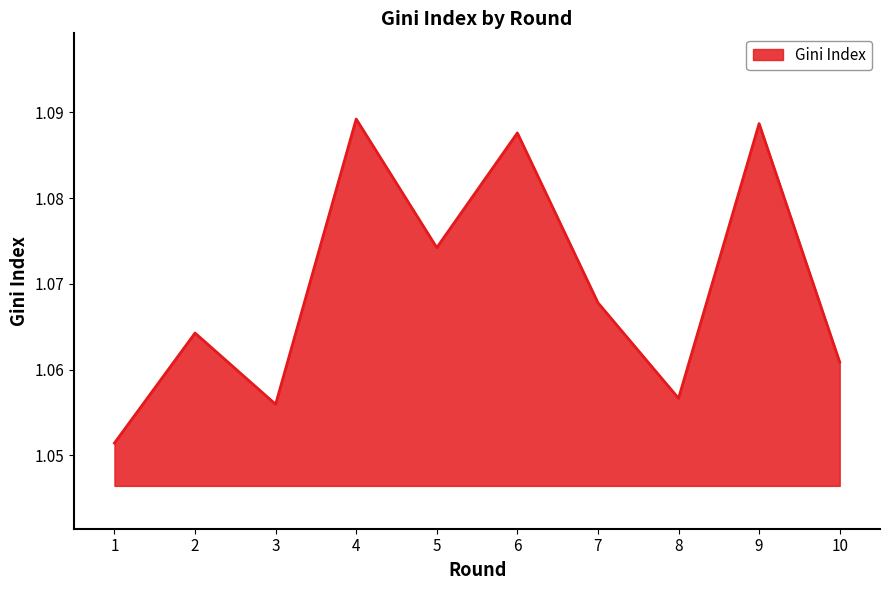

Does the chart have visible grid lines?

No